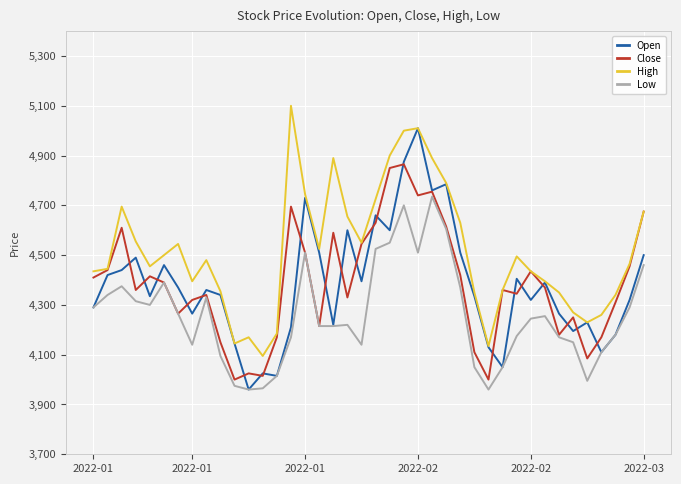

Which series has the widest spread of values?

Open